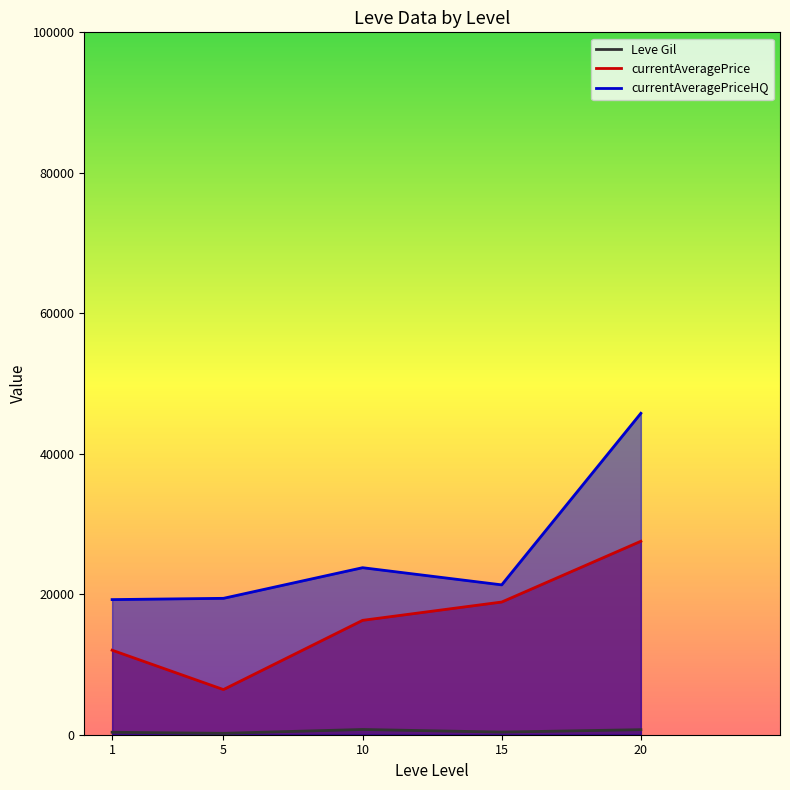

Rank the series by their maximum value, from lowest to highest.

Leve Gil, currentAveragePrice, currentAveragePriceHQ